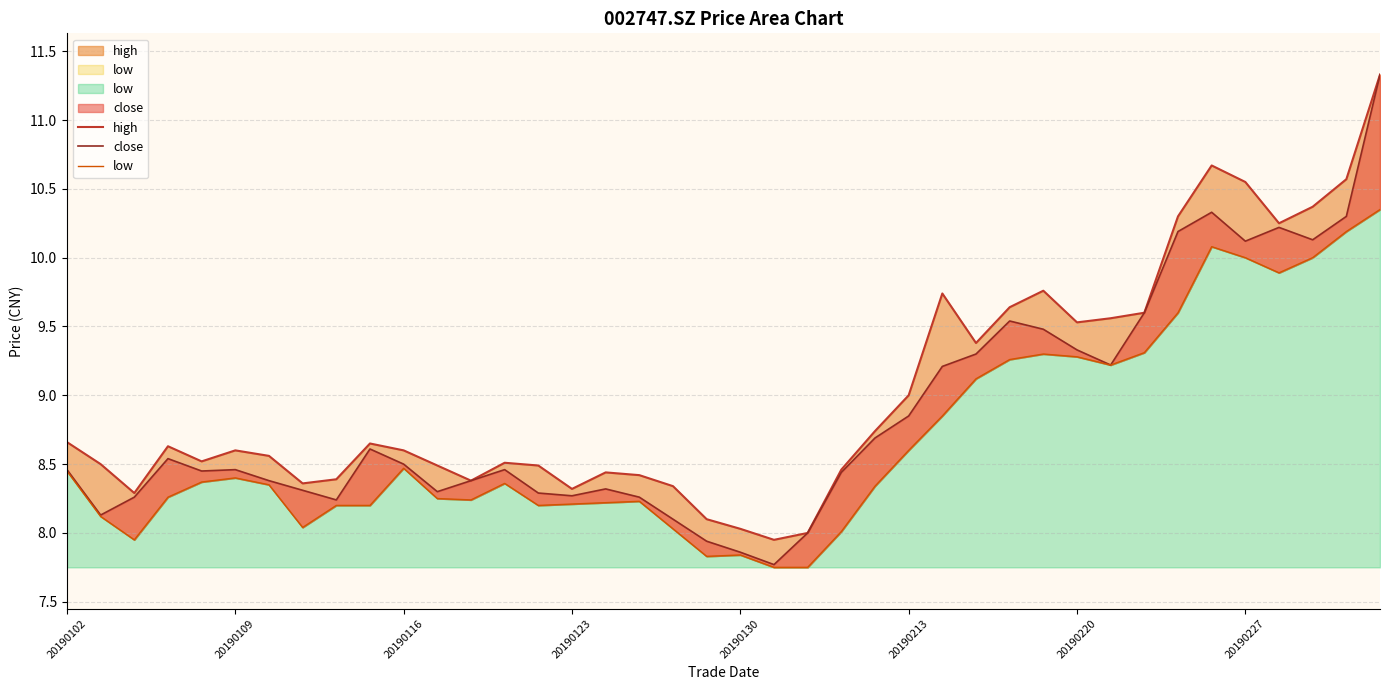

What is the spread (max minus min) of values at 11?

0.2